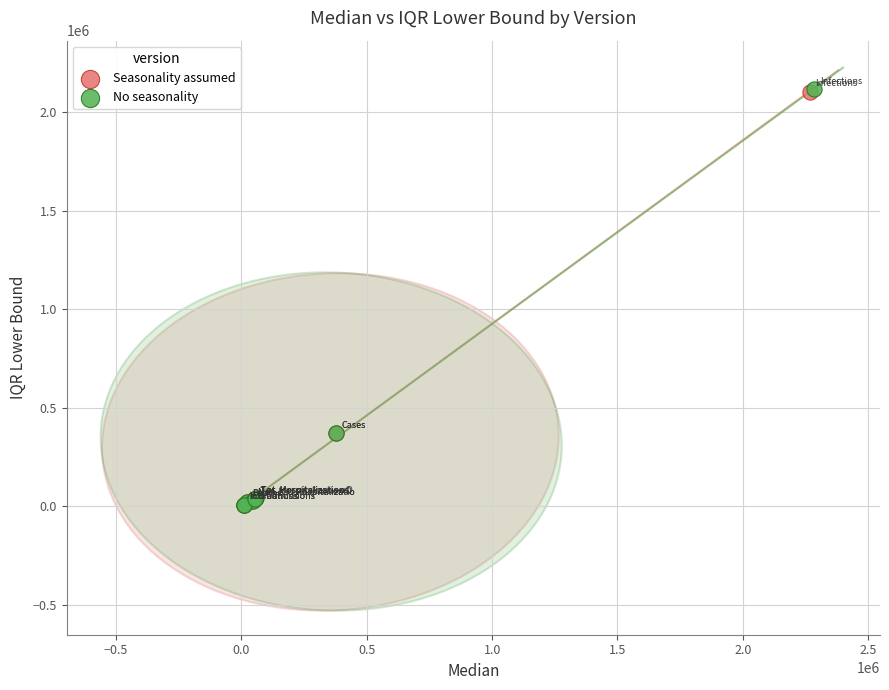

Which series has the widest spread of Y values?

No seasonality